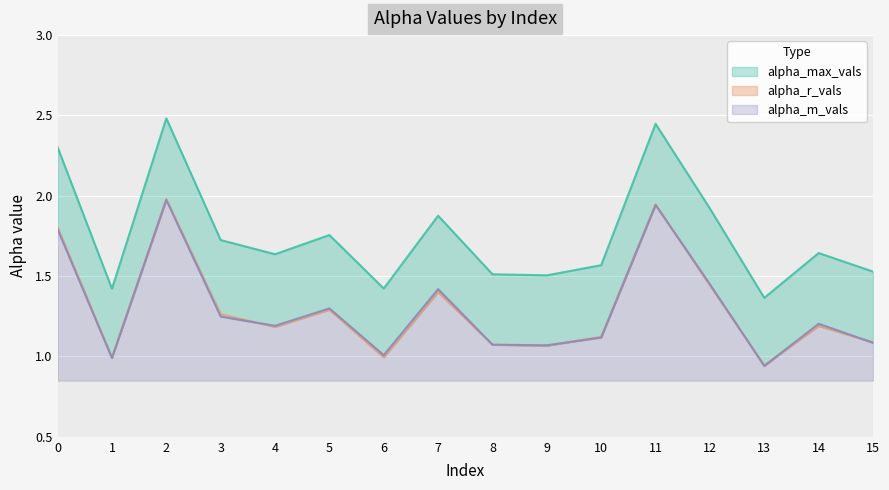

Is the value of alpha_r_vals at 14 greater than the value of alpha_m_vals at 0?

No